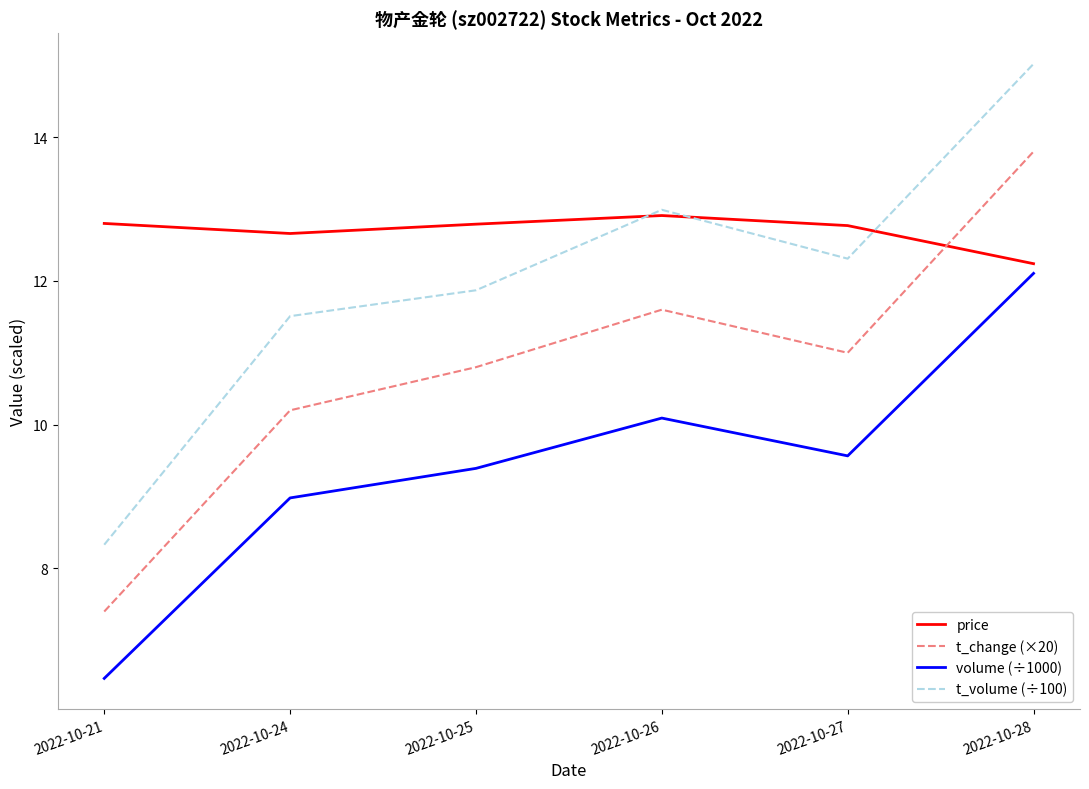

How many lines are shown in the chart?

4